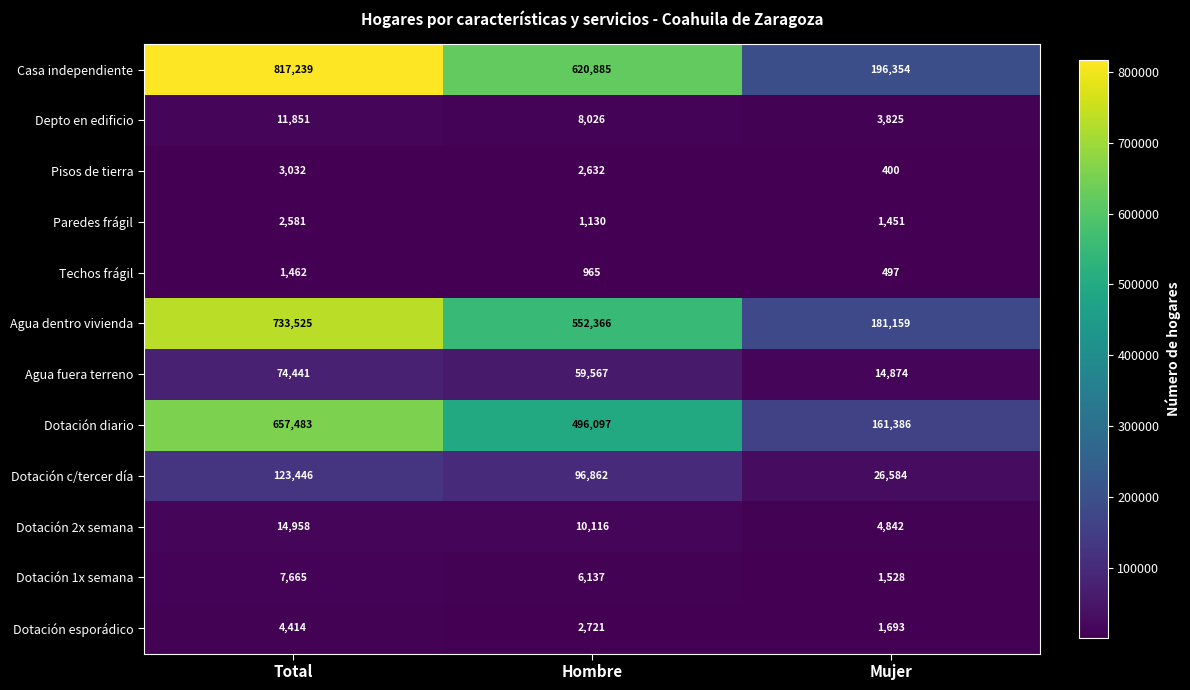

At which label does Dotación 2x semana reach its minimum?

Mujer